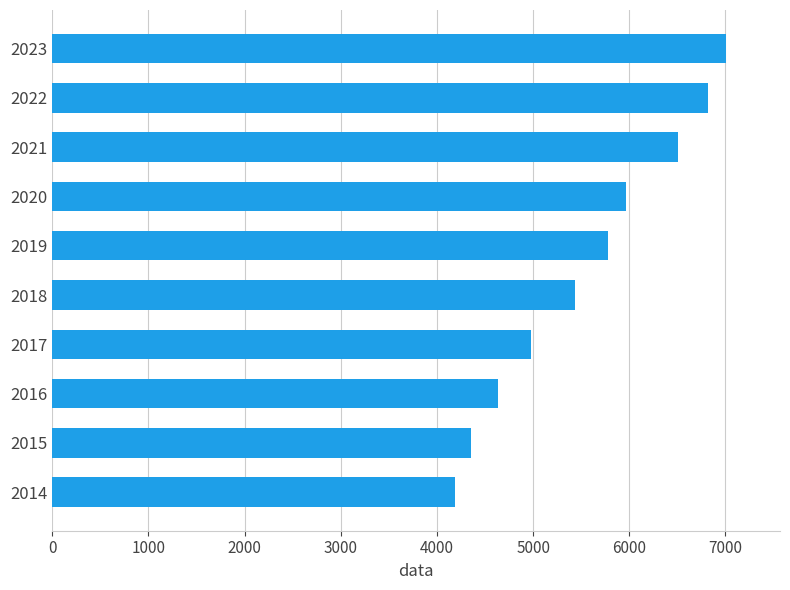

Rank the categories by value from highest to lowest.

2023, 2022, 2021, 2020, 2019, 2018, 2017, 2016, 2015, 2014